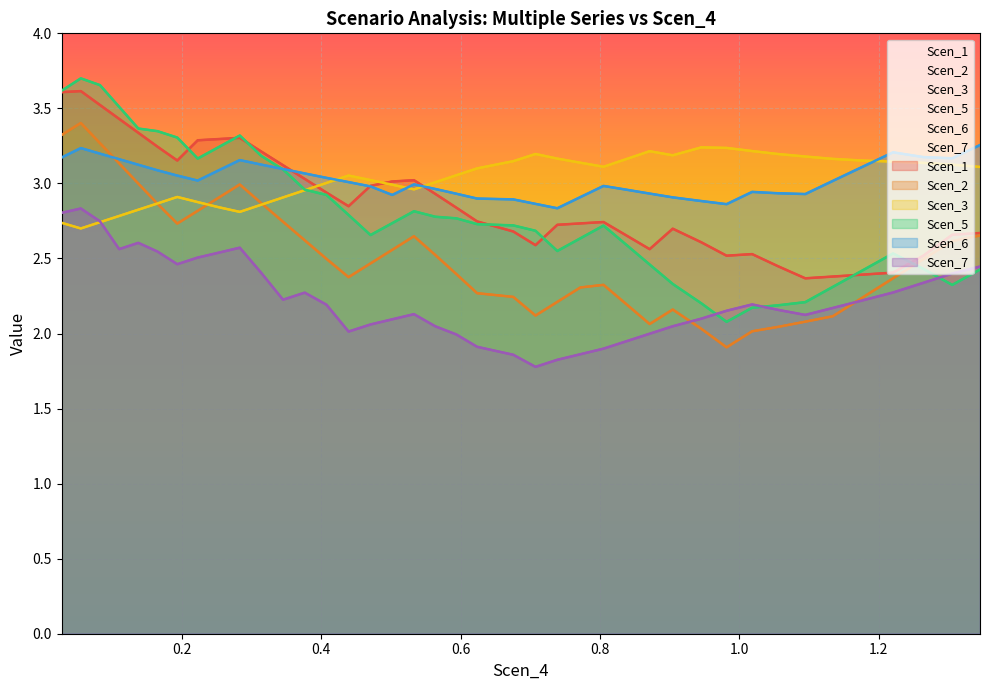

True or false: Scen_5 and Scen_7 cross at least once.

True